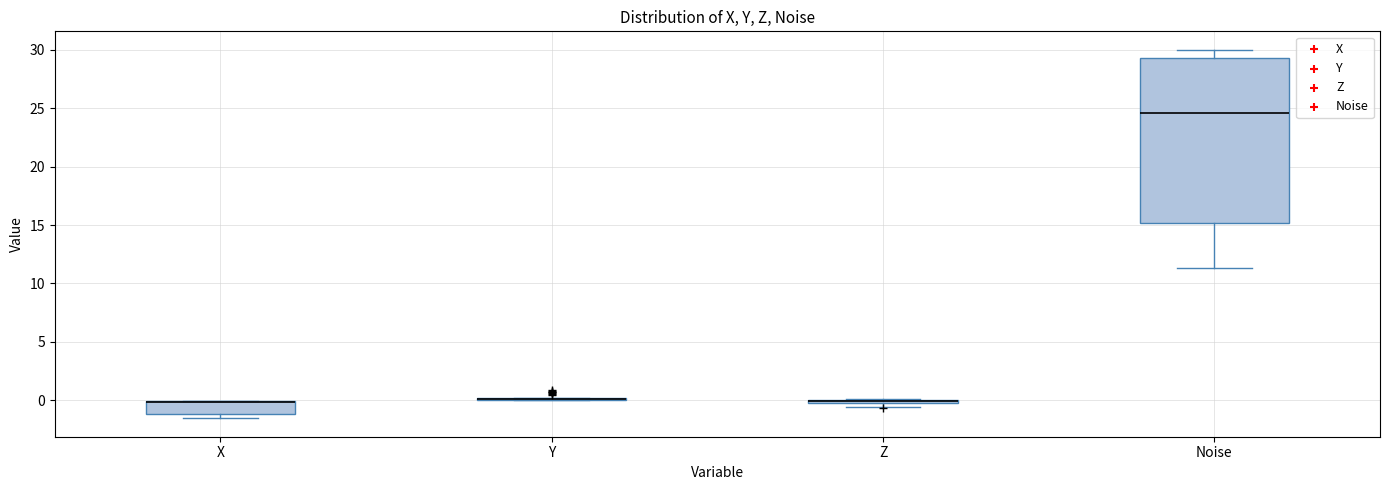

Which box is the tallest, from its lower edge to its upper edge?

Noise